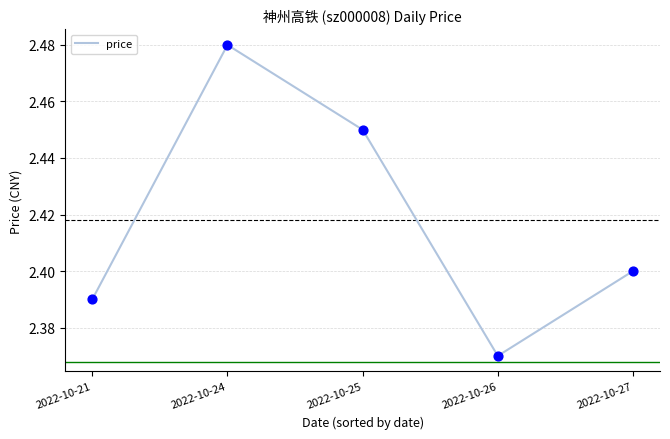

Which has a higher value, 2022-10-24 or 2022-10-26?

2022-10-24